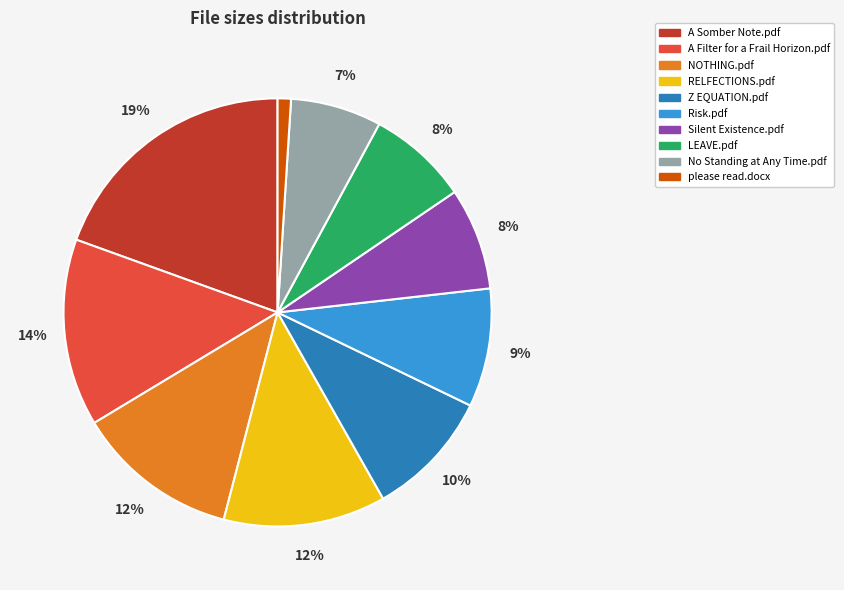

What is the largest slice in the pie chart?

A Somber Note.pdf